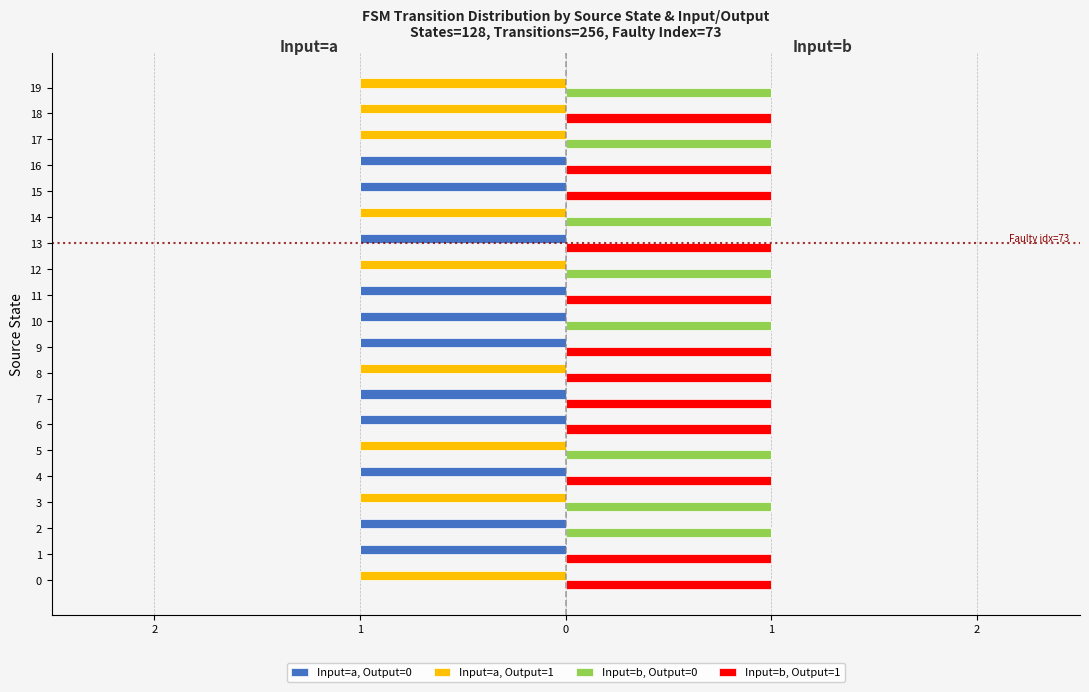

How many data points in Input=b, Output=0 are above 0?

8